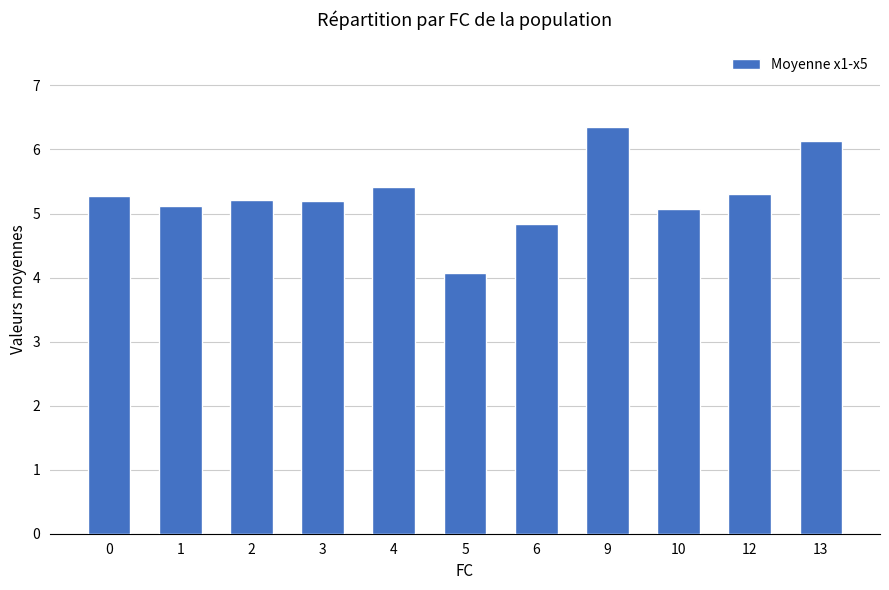

Read the value at 13.

6.1